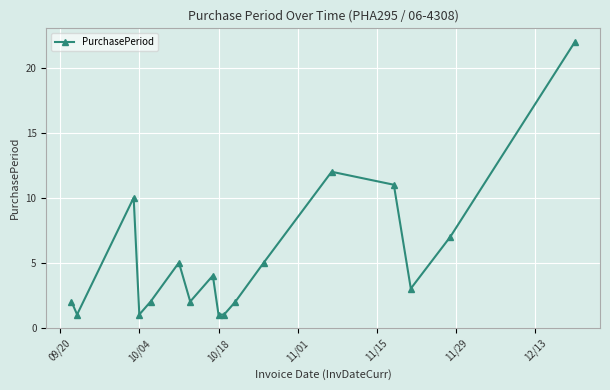

What is the difference between the second highest and second lowest values?

11